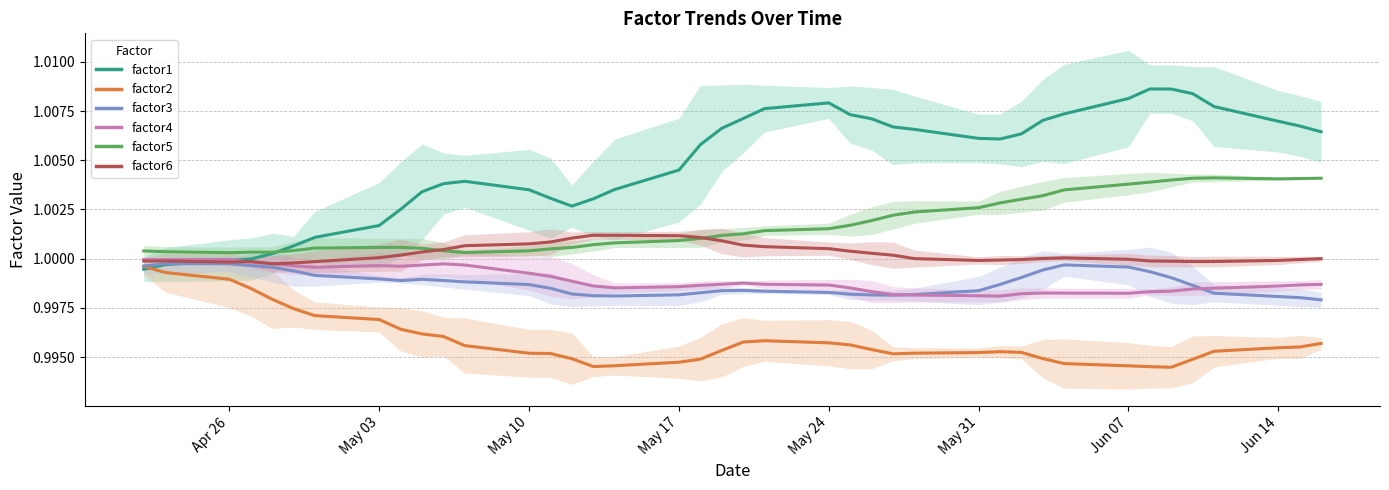

Rank the series by their maximum value, from highest to lowest.

factor1, factor5, factor6, factor4, factor3, factor2